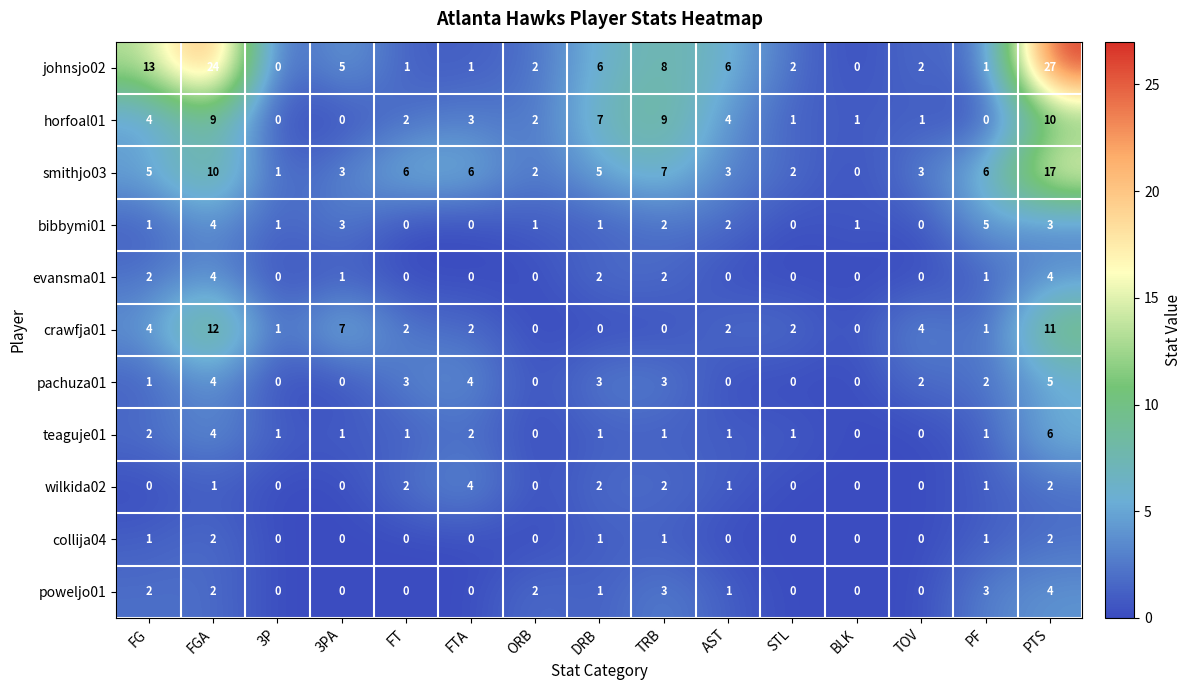

True or false: smithjo03 has a value of 3 at TOV.

True